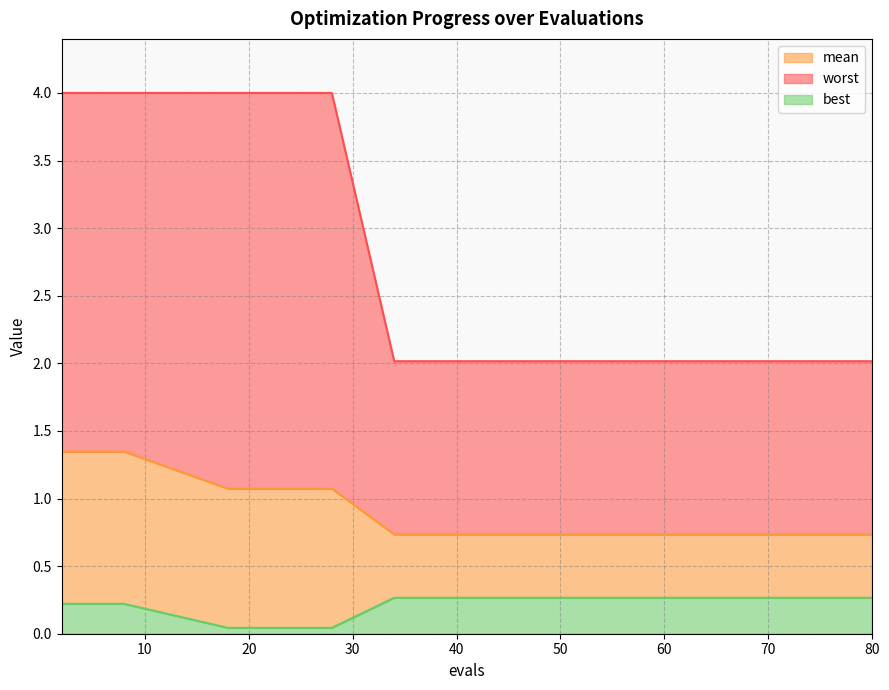

How many categories are shown in the chart?

16